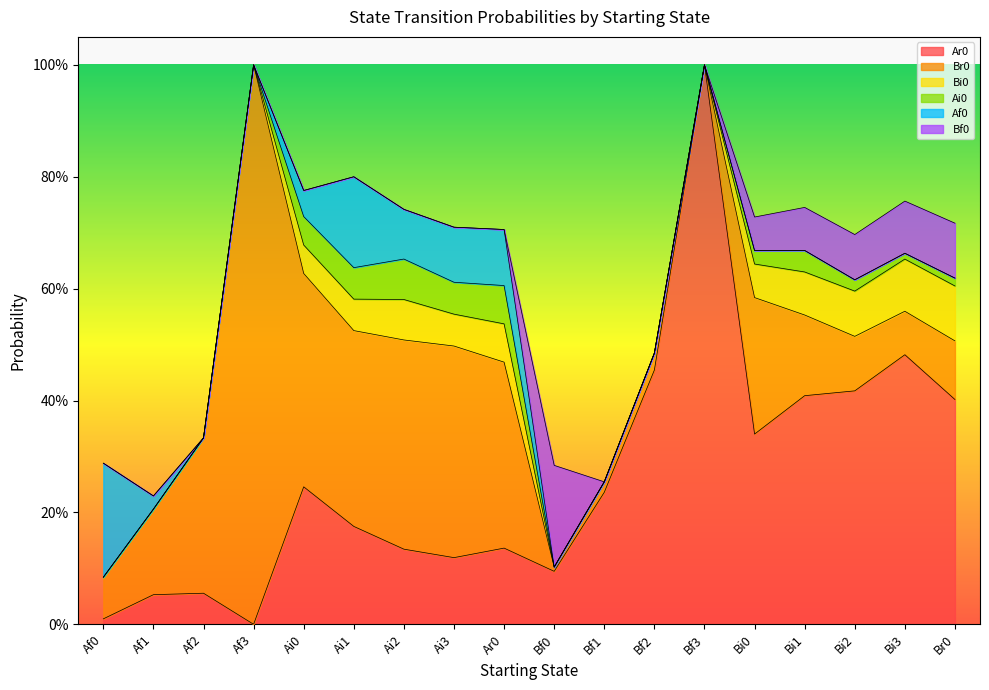

Reading left to right, list all the values displayed in this chart.

Ar0: Af0=0.0	Af1=0.1	Af2=0.1	Af3=0.0	Ai0=0.2	Ai1=0.2	Ai2=0.1	Ai3=0.1	Ar0=0.1	Bf0=0.1	Bf1=0.2	Bf2=0.5	Bf3=1.0	Bi0=0.3	Bi1=0.4	Bi2=0.4	Bi3=0.5	Br0=0.4
Br0: Af0=0.1	Af1=0.2	Af2=0.3	Af3=1.0	Ai0=0.4	Ai1=0.3	Ai2=0.4	Ai3=0.4	Ar0=0.3	Bf0=0.0	Bf1=0.0	Bf2=0.0	Bf3=0.0	Bi0=0.2	Bi1=0.1	Bi2=0.1	Bi3=0.1	Br0=0.1
Bi0: Af0=0.0	Af1=0.0	Af2=0.0	Af3=0.0	Ai0=0.1	Ai1=0.1	Ai2=0.1	Ai3=0.1	Ar0=0.1	Bf0=0.0	Bf1=0.0	Bf2=0.0	Bf3=0.0	Bi0=0.1	Bi1=0.1	Bi2=0.1	Bi3=0.1	Br0=0.1
Ai0: Af0=0.0	Af1=0.0	Af2=0.0	Af3=0.0	Ai0=0.1	Ai1=0.1	Ai2=0.1	Ai3=0.1	Ar0=0.1	Bf0=0.0	Bf1=0.0	Bf2=0.0	Bf3=0.0	Bi0=0.0	Bi1=0.0	Bi2=0.0	Bi3=0.0	Br0=0.0
Af0: Af0=0.2	Af1=0.0	Af2=0.0	Af3=0.0	Ai0=0.0	Ai1=0.2	Ai2=0.1	Ai3=0.1	Ar0=0.1	Bf0=0.0	Bf1=0.0	Bf2=0.0	Bf3=0.0	Bi0=0.0	Bi1=0.0	Bi2=0.0	Bi3=0.0	Br0=0.0
Bf0: Af0=0.0	Af1=0.0	Af2=0.0	Af3=0.0	Ai0=0.0	Ai1=0.0	Ai2=0.0	Ai3=0.0	Ar0=0.0	Bf0=0.2	Bf1=0.0	Bf2=0.0	Bf3=0.0	Bi0=0.1	Bi1=0.1	Bi2=0.1	Bi3=0.1	Br0=0.1